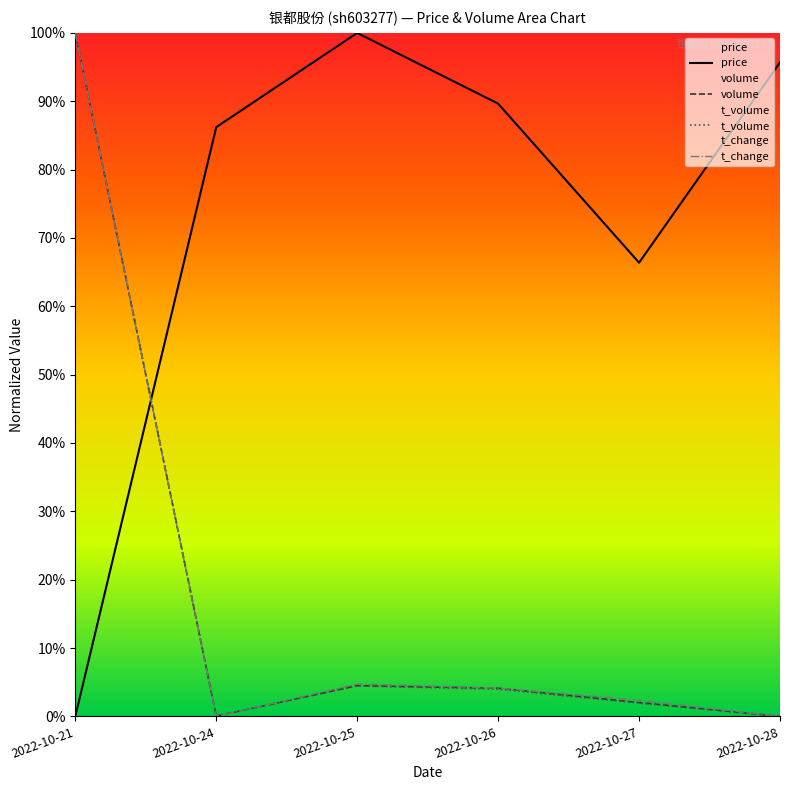

Is the value of t_volume at 2022-10-24 greater than the value of price at 2022-10-25?

No